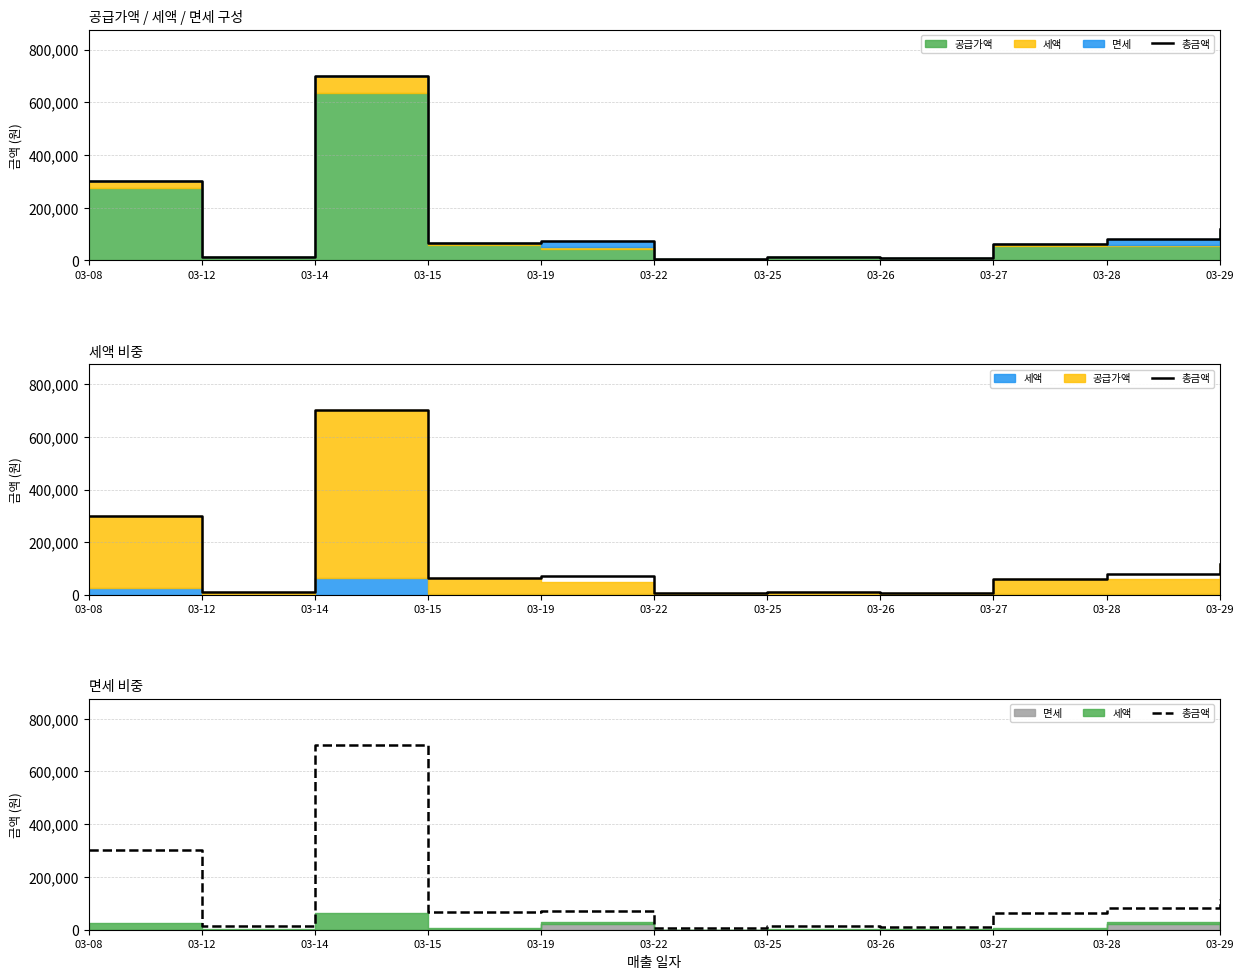

What is the maximum value shown in the chart?

700000